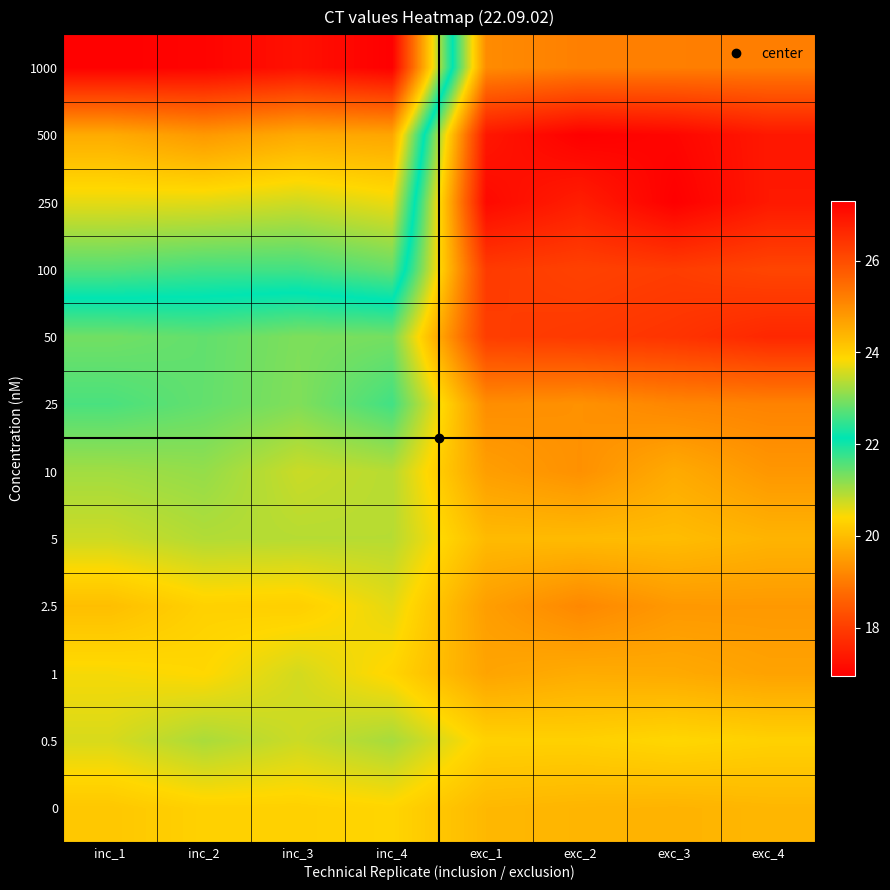

What is the difference between the highest and lowest values at inc_3?

6.7